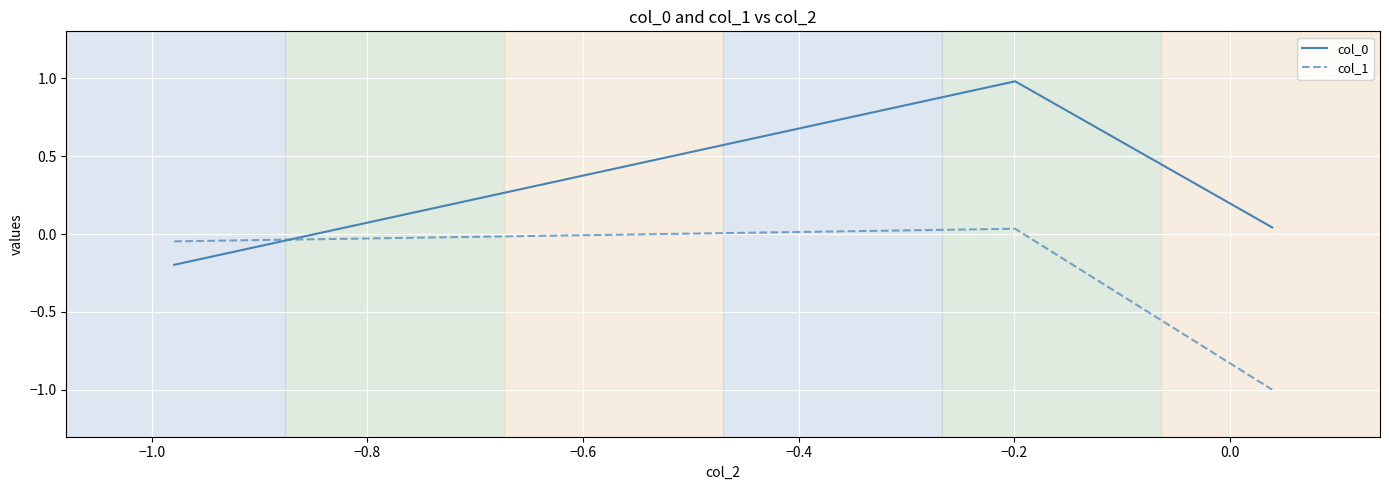

What is the difference between the maximum and second lowest values in the col_0 series?

0.9